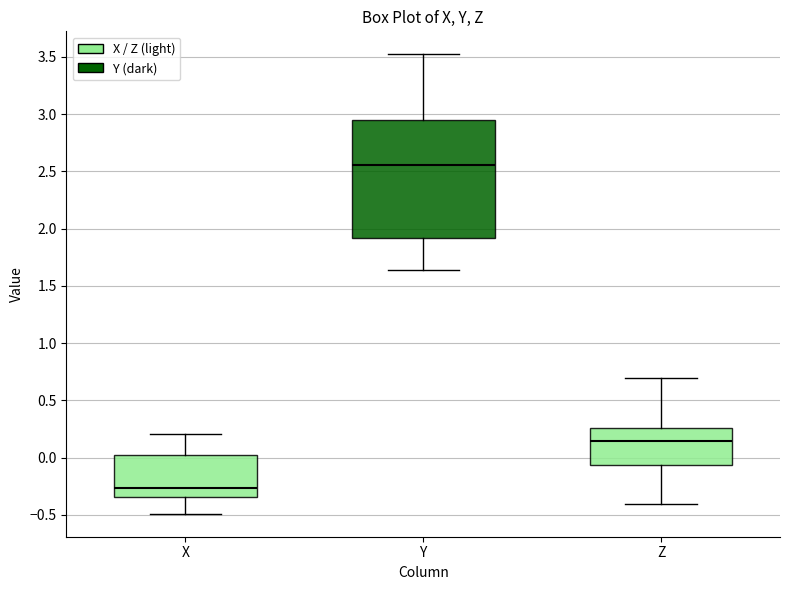

Reading left to right, read every box against the y-axis: the position of its median line, the range the box covers, and the ends of its whiskers. The values are not printed on the chart, so give them approximately, as read against the axis.

X: median -0.25, box -0.35 to 0.05, whiskers -0.50 to 0.20
Y: median 2.55, box 1.90 to 2.95, whiskers 1.65 to 3.50
Z: median 0.15, box -0.05 to 0.25, whiskers -0.40 to 0.70